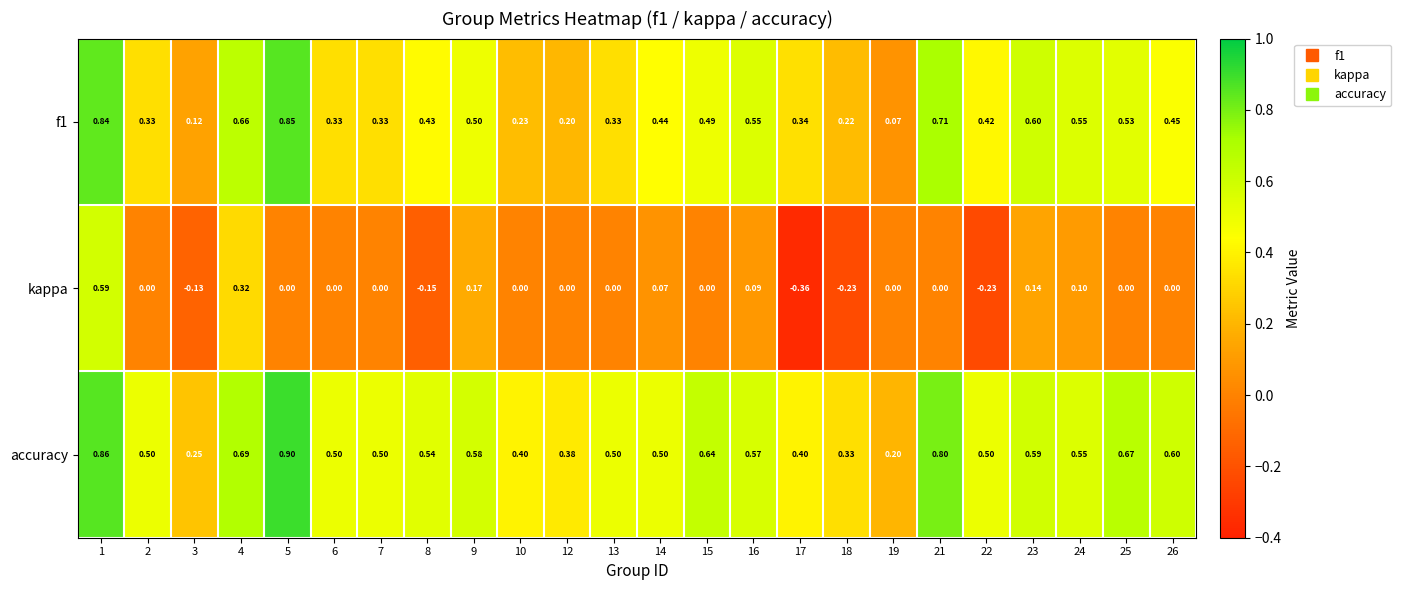

Which series has the widest spread of values?

kappa